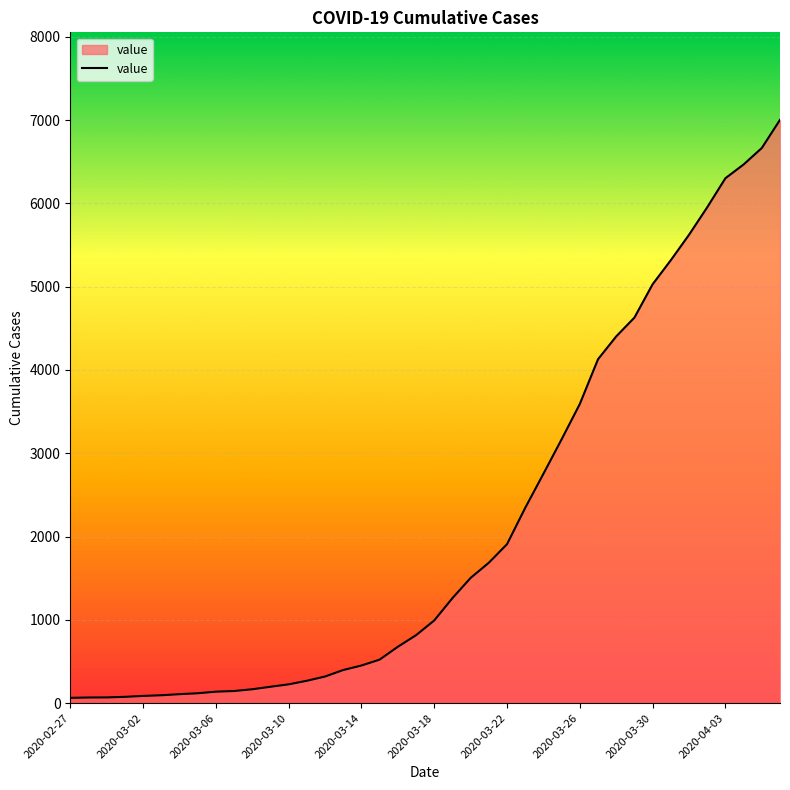

What is the maximum value shown in the chart?

7003